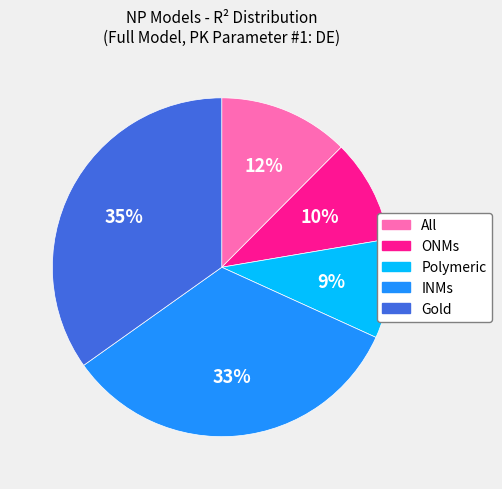

Which has a higher value, INMs or All?

INMs